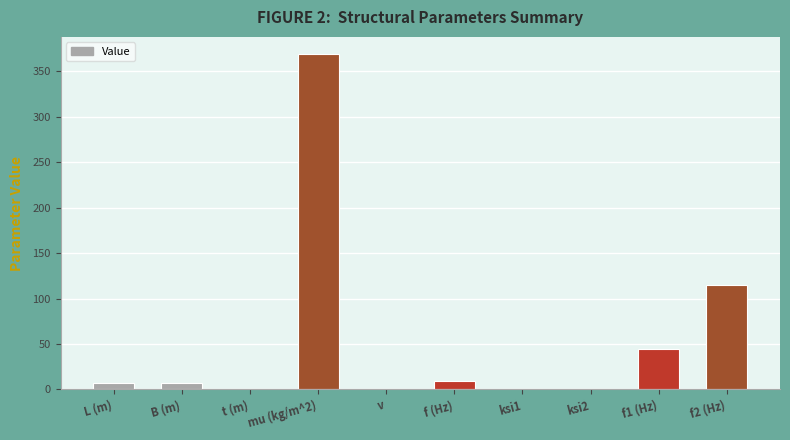

Count the number of data series in this chart.

1